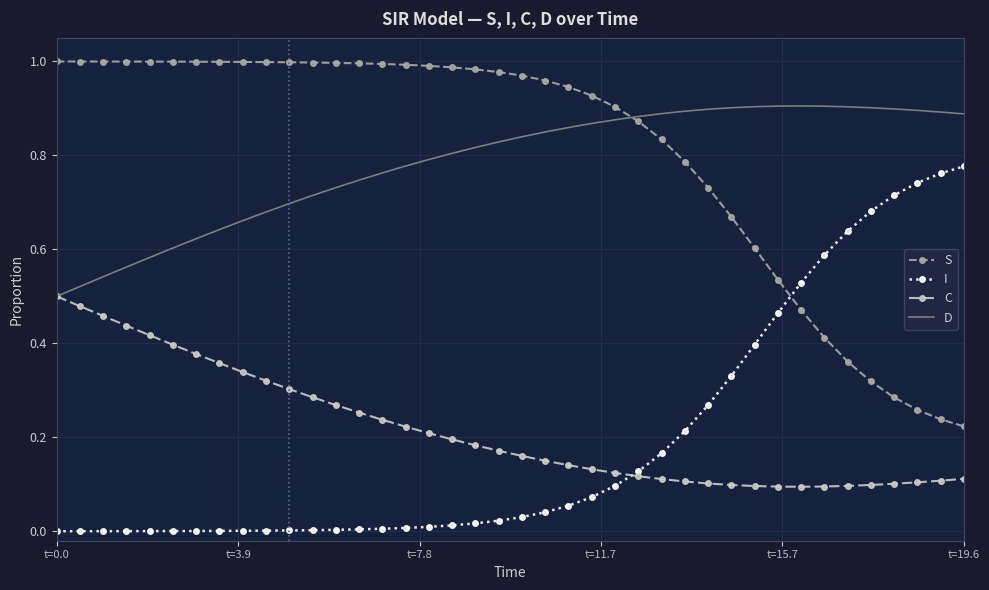

True or false: S and C cross at least once.

False